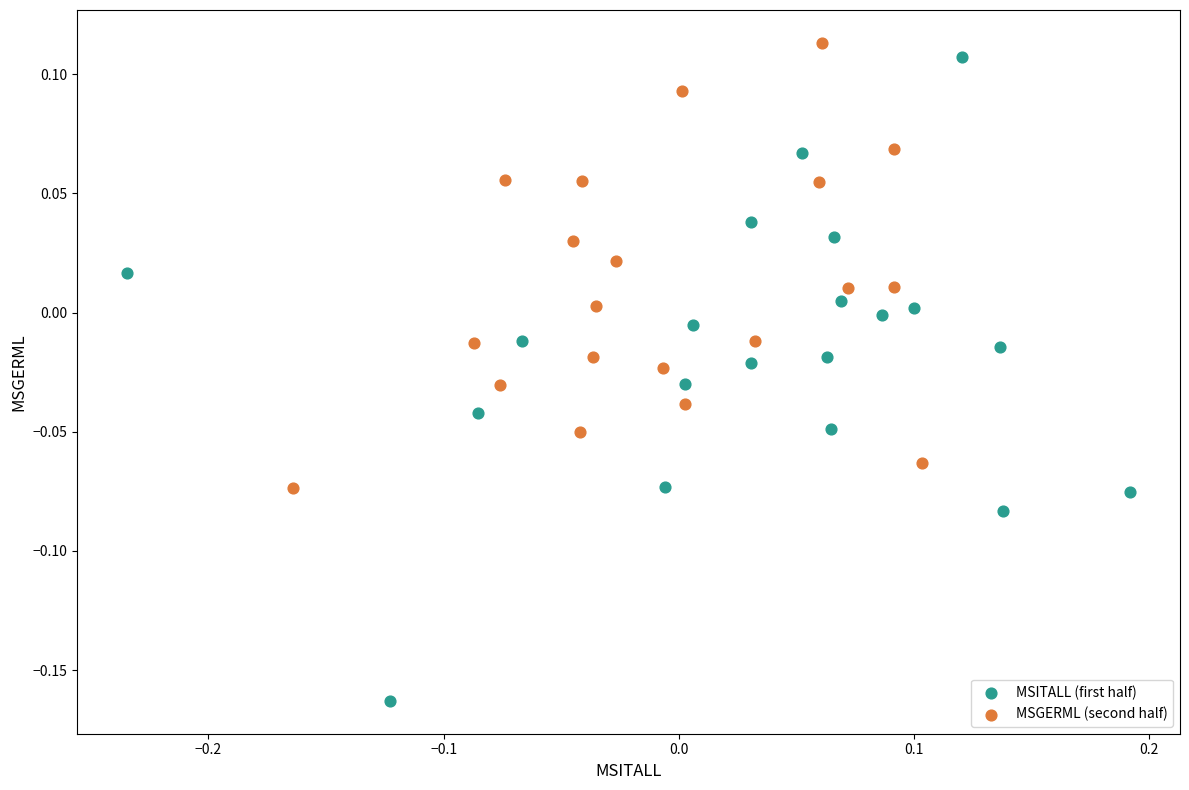

Which series reaches the minimum Y coordinate?

MSITALL (first half)